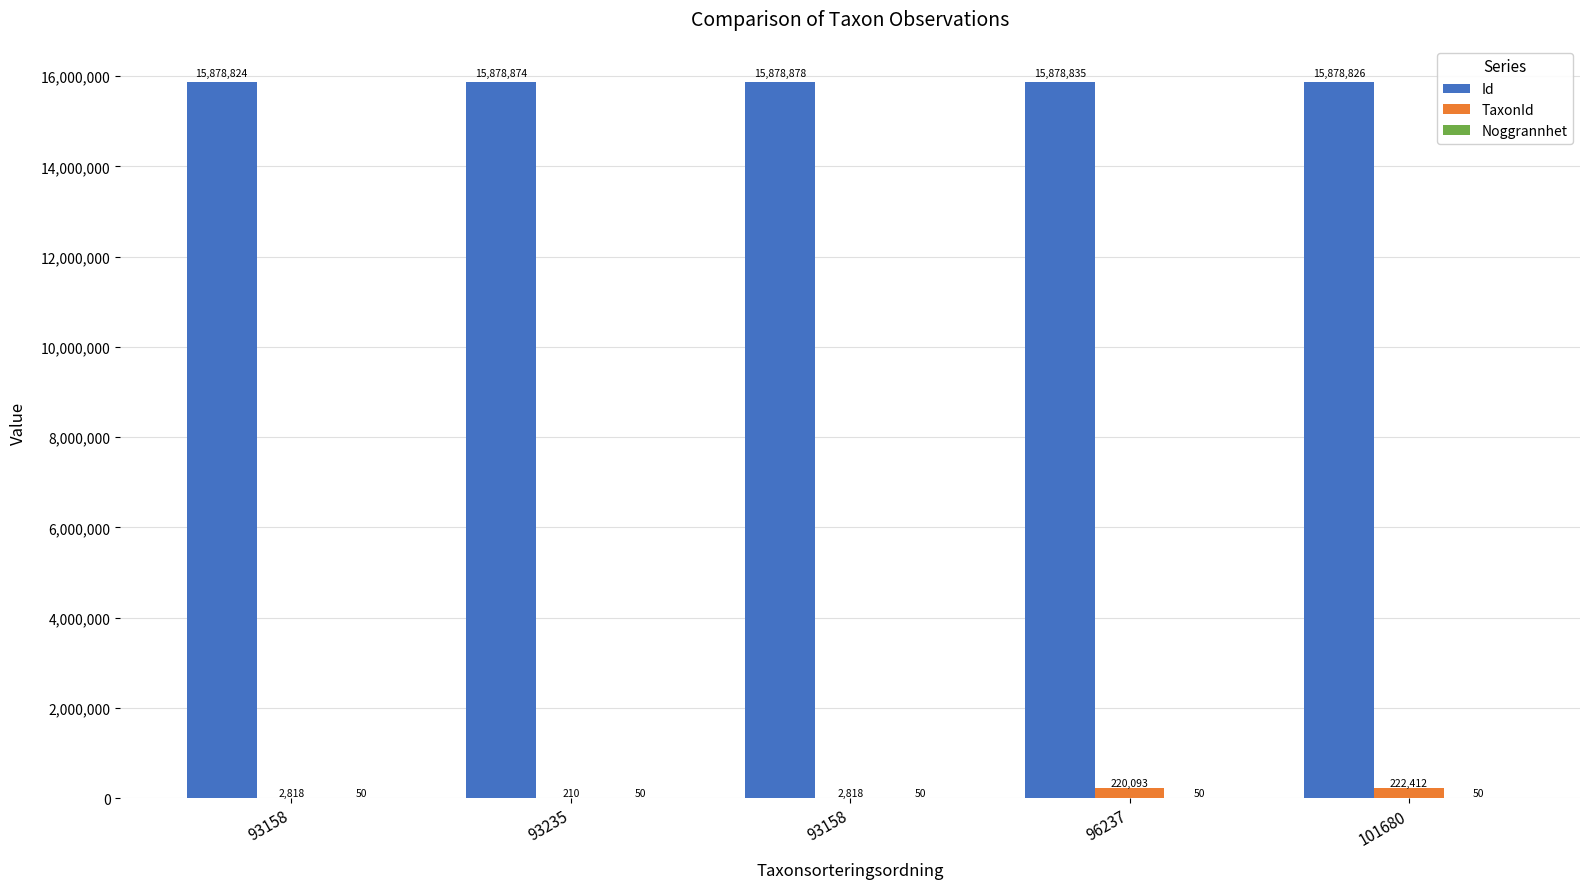

Read the TaxonId value at 96237, to the nearest 10.

220090